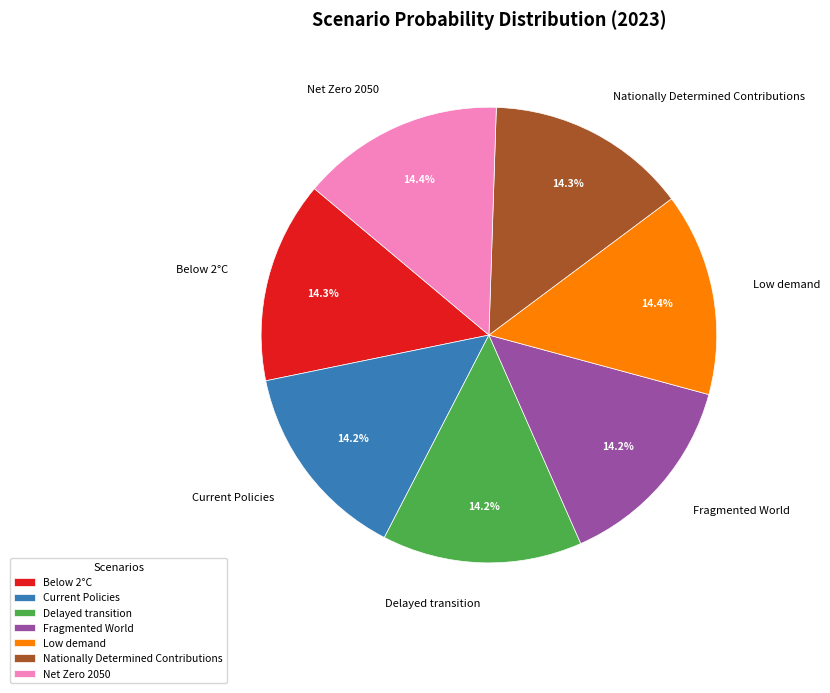

Does any single category account for the majority?

No